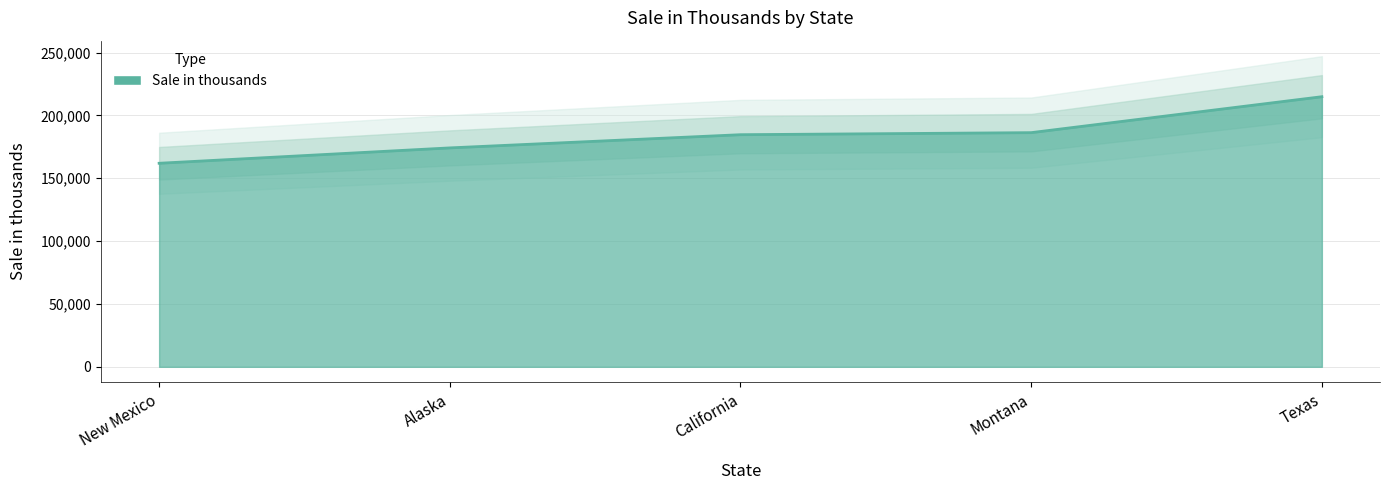

Reading left to right, what are all the values shown in this chart?

161917	174149	184644	186270	214856